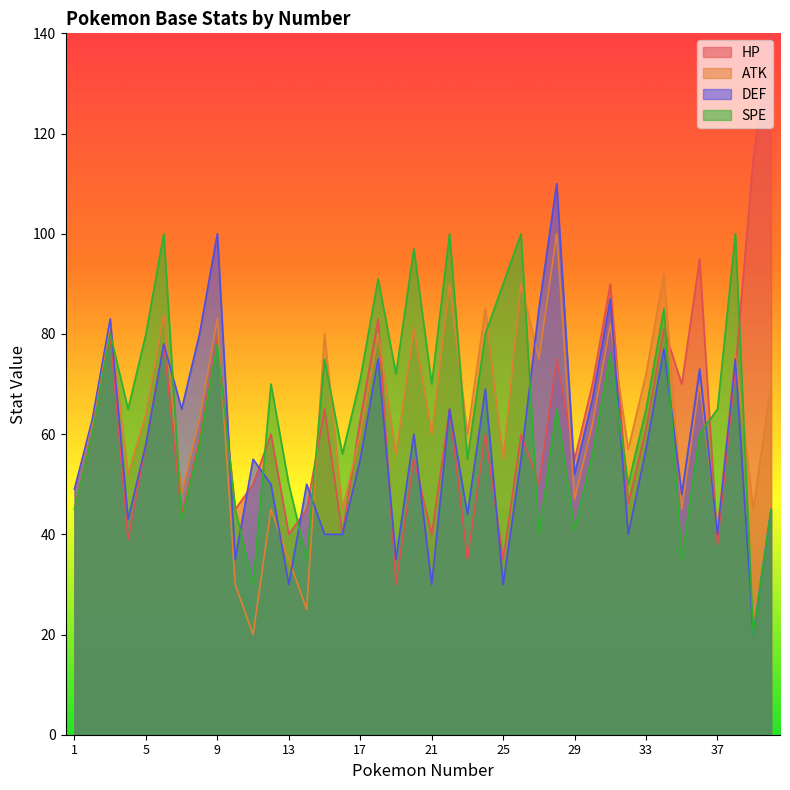

The SPE series shows 100 at 22. True or false?

True